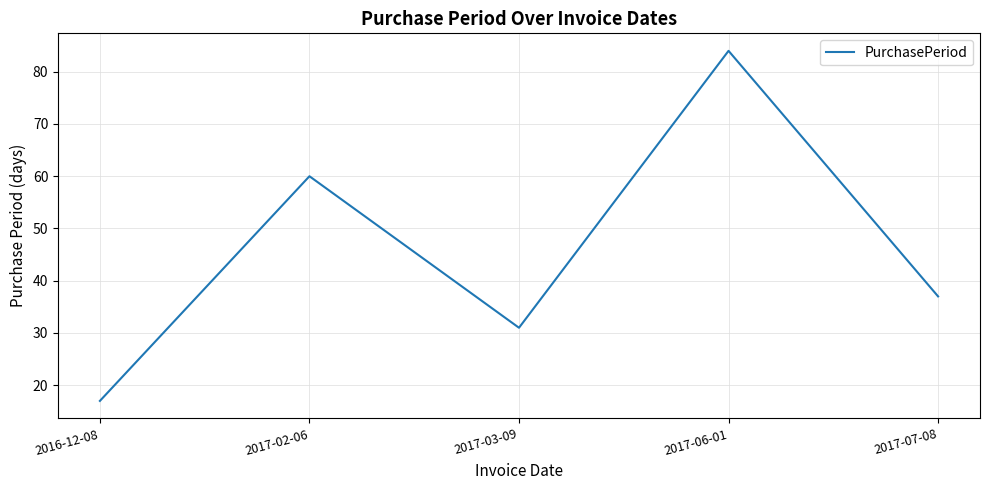

What is the average value?

46